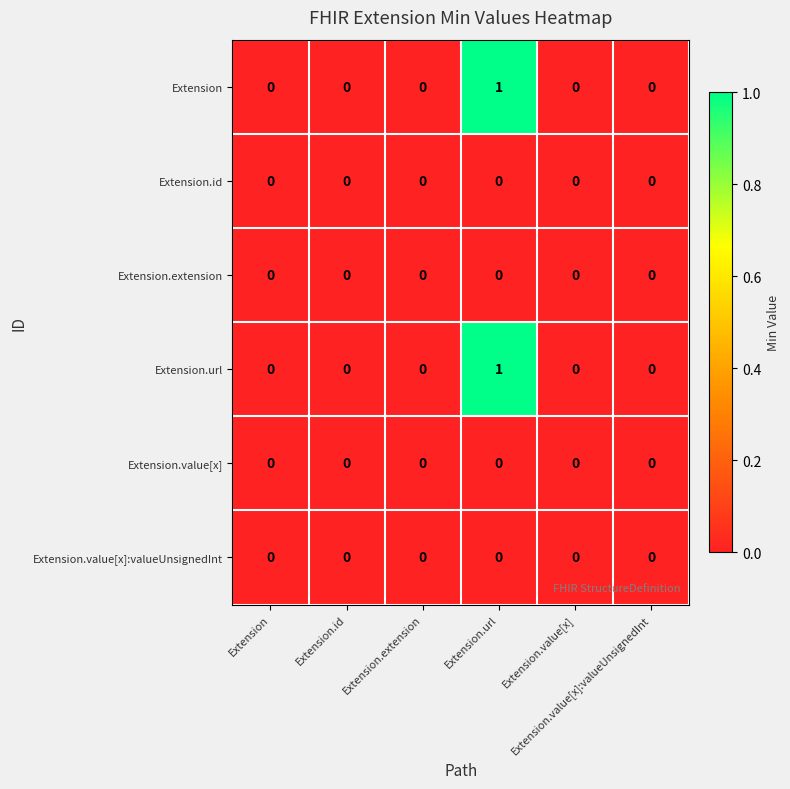

Rank the series at Extension.value[x] from highest to lowest value.

Extension, Extension.id, Extension.extension, Extension.url, Extension.value[x], Extension.value[x]:valueUnsignedInt